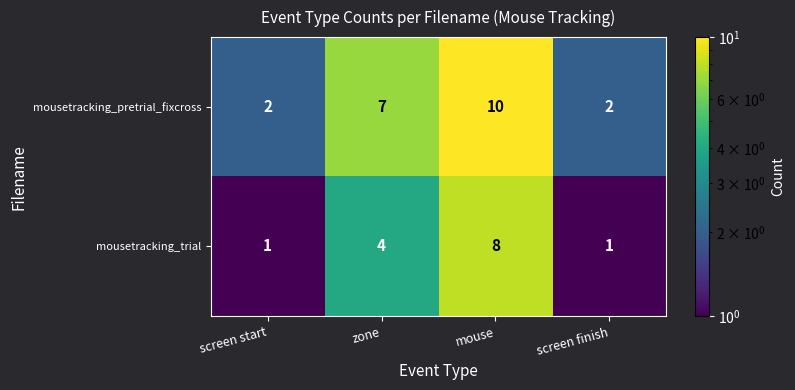

Which series changed the most between mouse and screen finish?

mousetracking_pretrial_fixcross